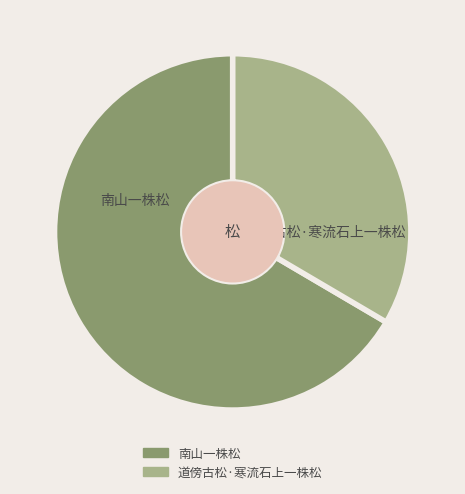

Does any single category account for the majority?

Yes